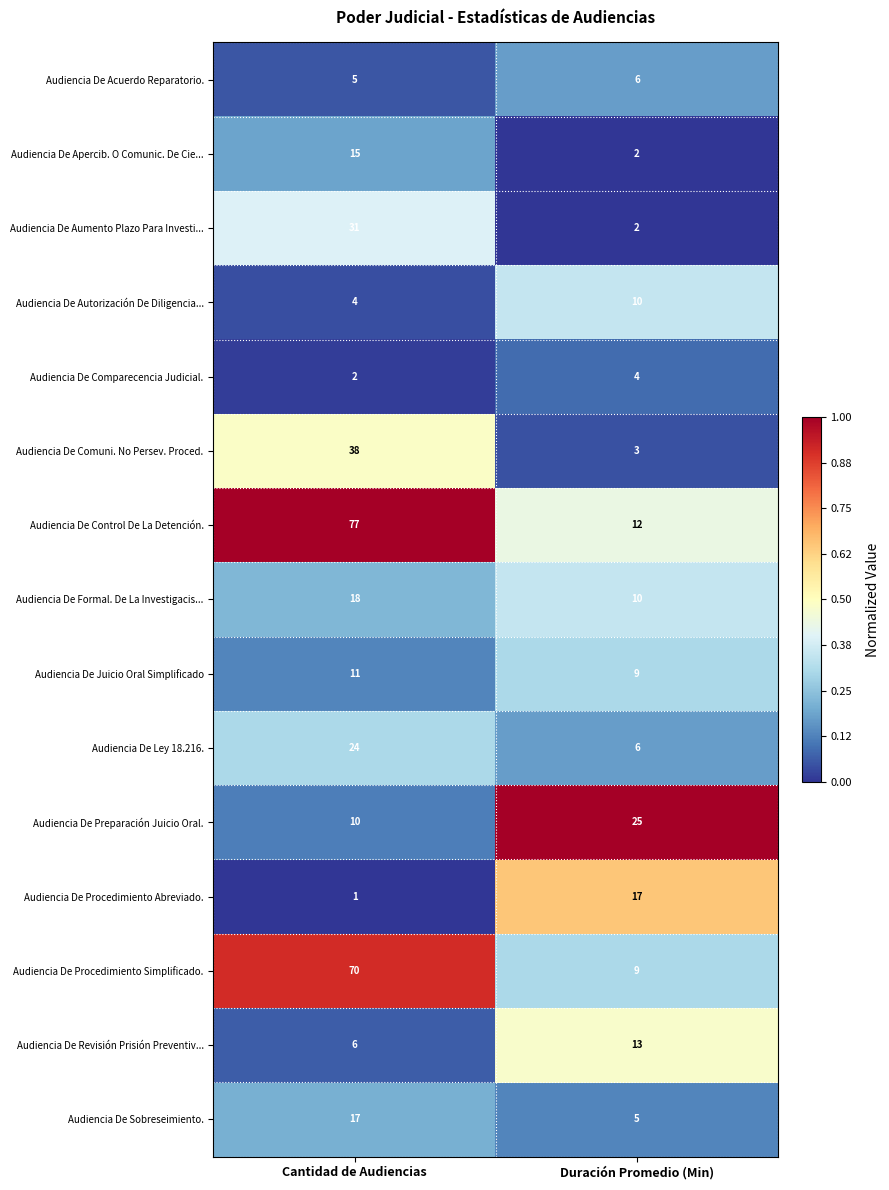

Which category has the highest value across all series?

Cantidad de Audiencias